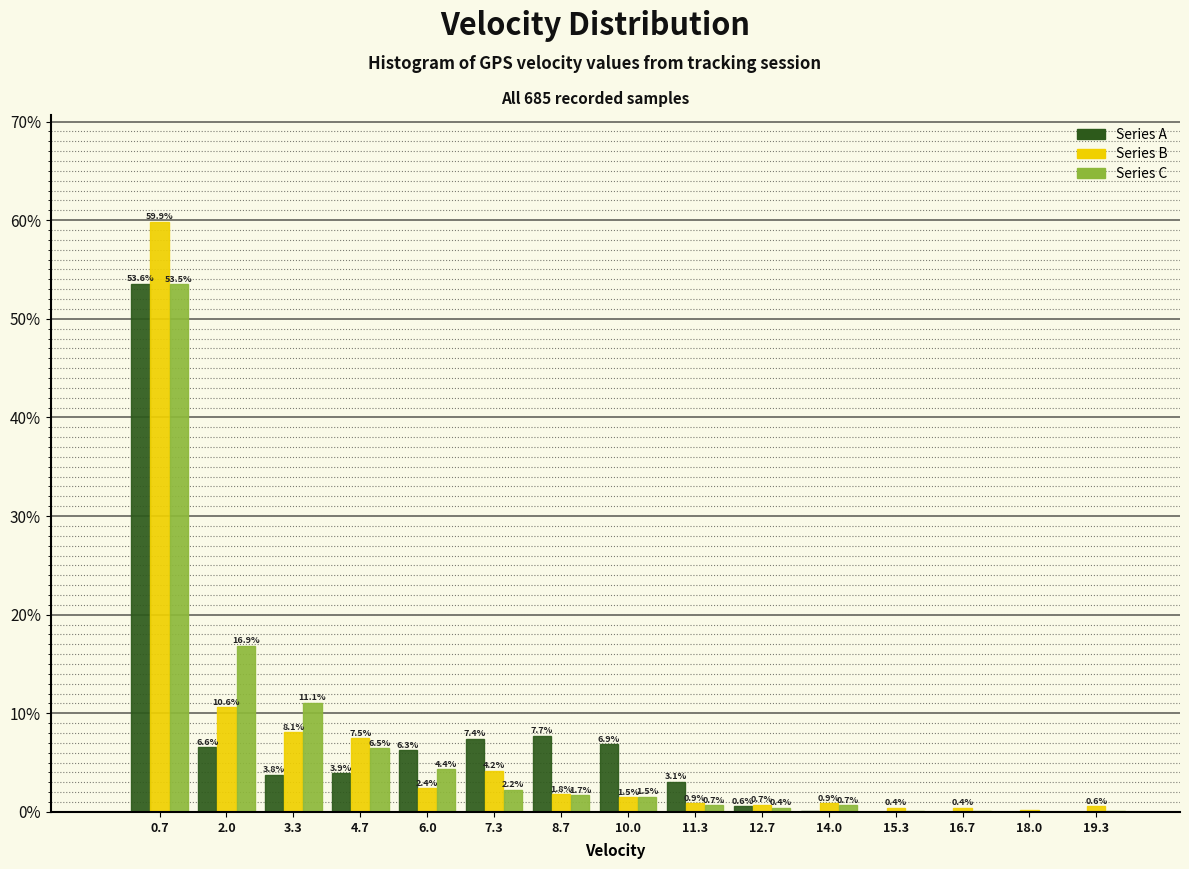

In the Series A series, which range on the x-axis has the tallest bar?

0.0 to 1.4